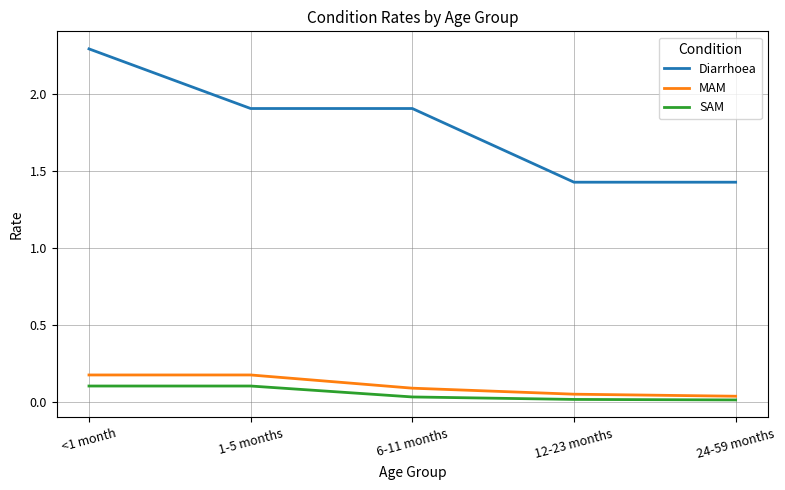

What is the sum of the MAM values at 1-5 months and 6-11 months?

0.3